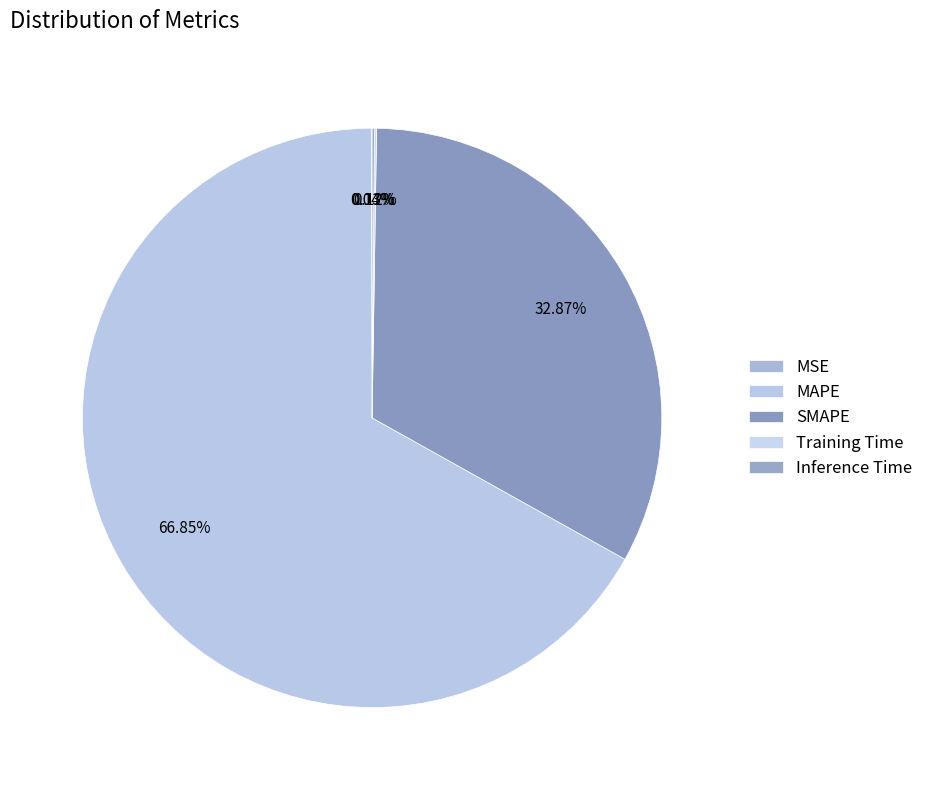

The SMAPE slice represents 33% of the pie. True or false?

True